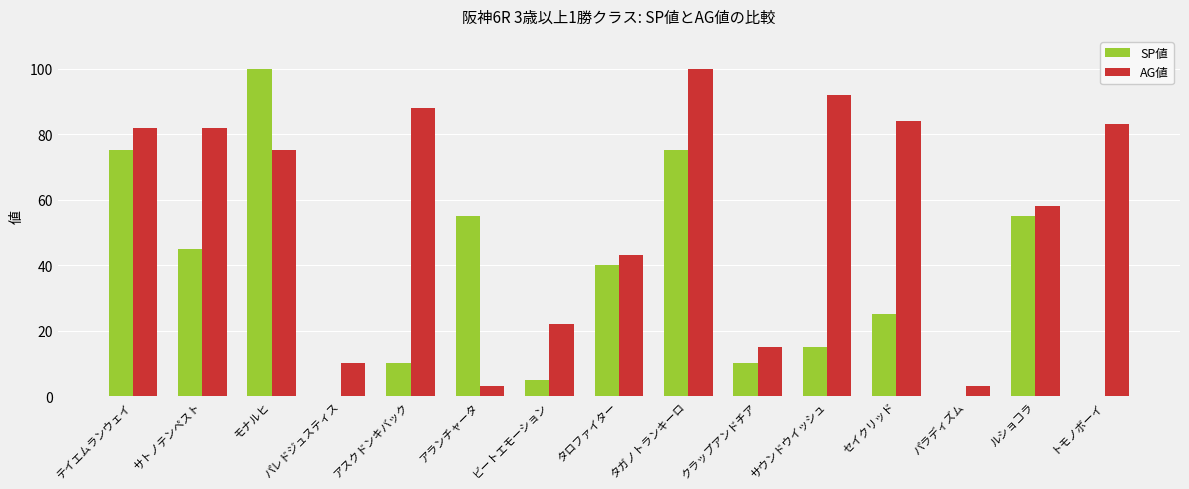

How many data points does each series have?

15